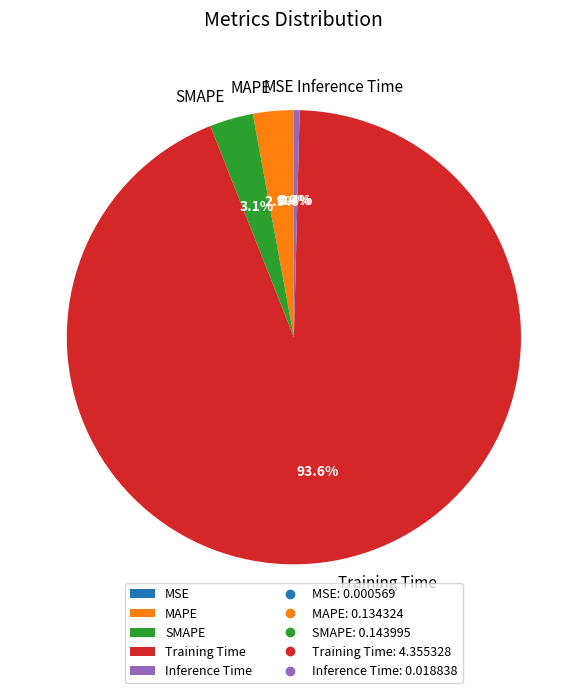

What portion of the pie excludes SMAPE?

96.9%